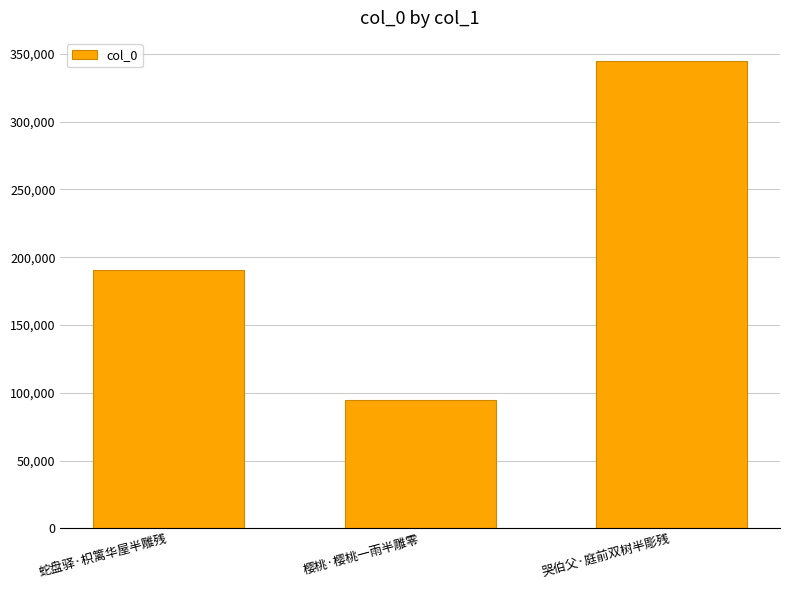

What is the ratio of the value at 蛇盘驿·枳篱华屋半雕残 to the value at 哭伯父·庭前双树半彫残?

0.6